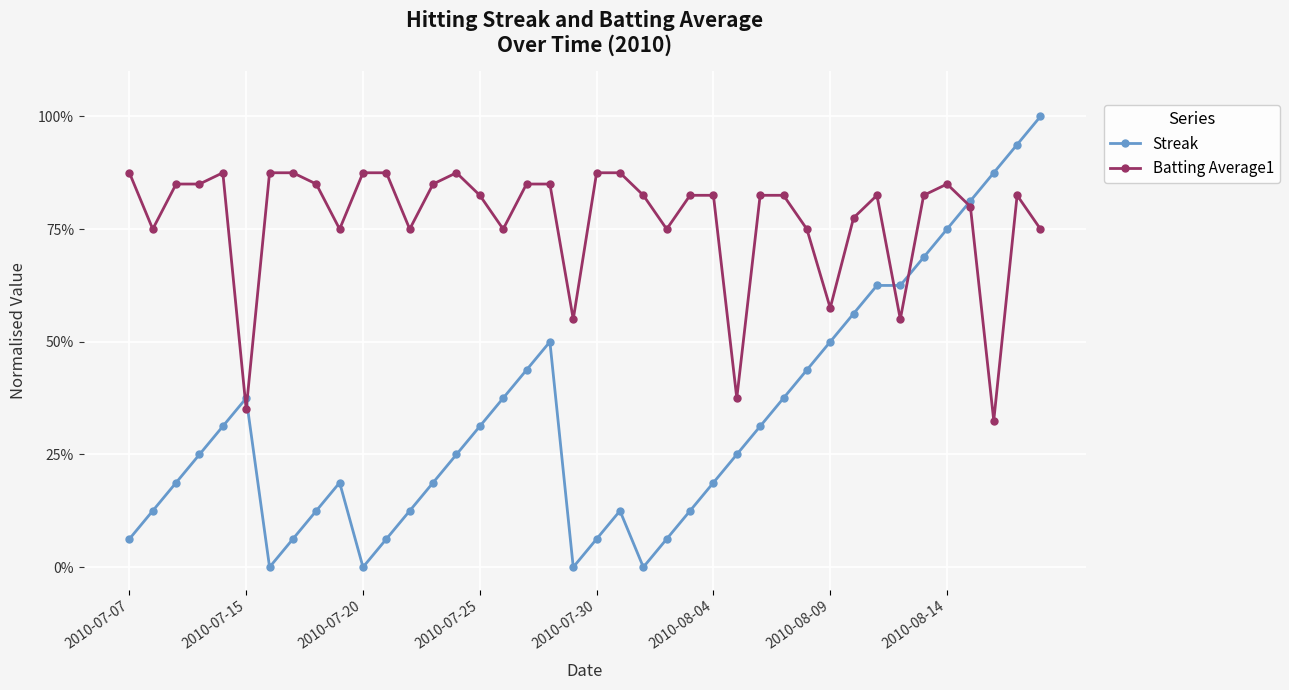

Is this an area chart (filled region under the line)?

No